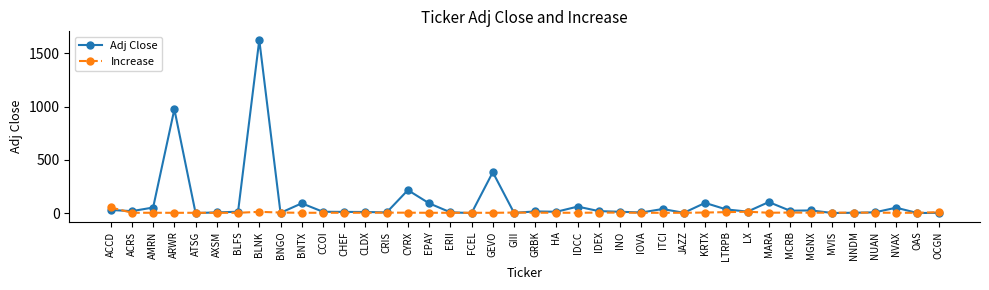

Where is Adj Close nearest to the value 812?

ARWR